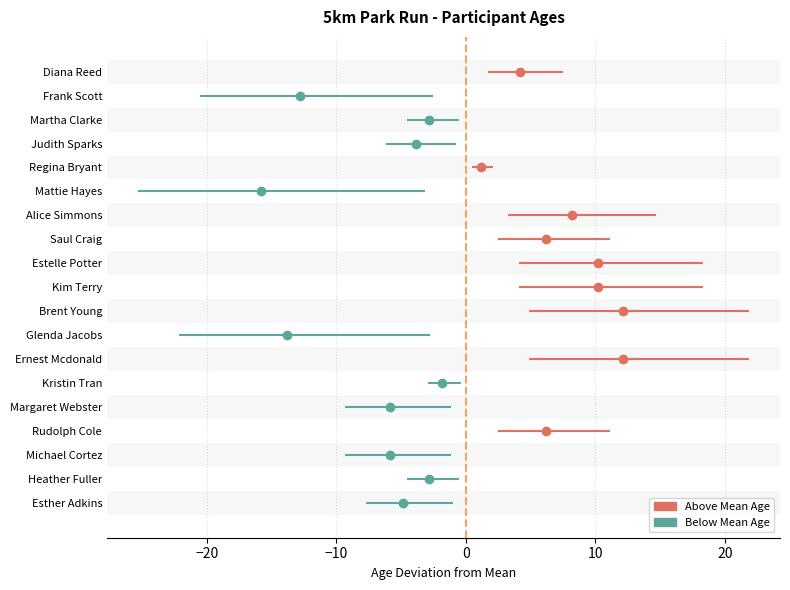

At which category does the data reach its first local valley?

Frank Scott